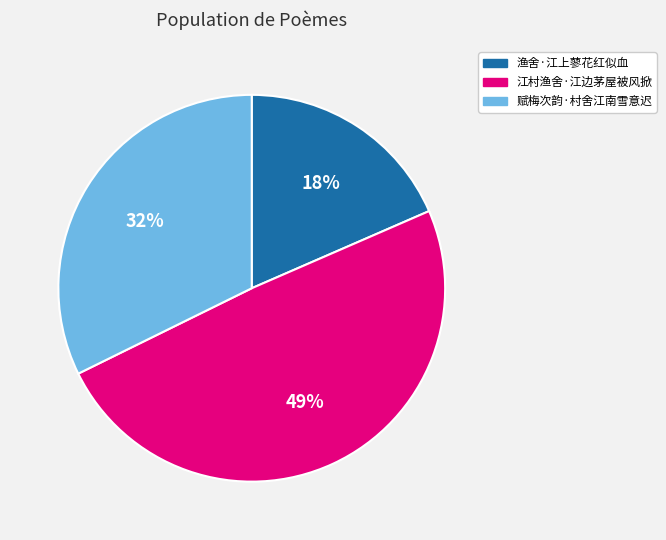

Which slice is the smallest?

渔舍·江上蓼花红似血